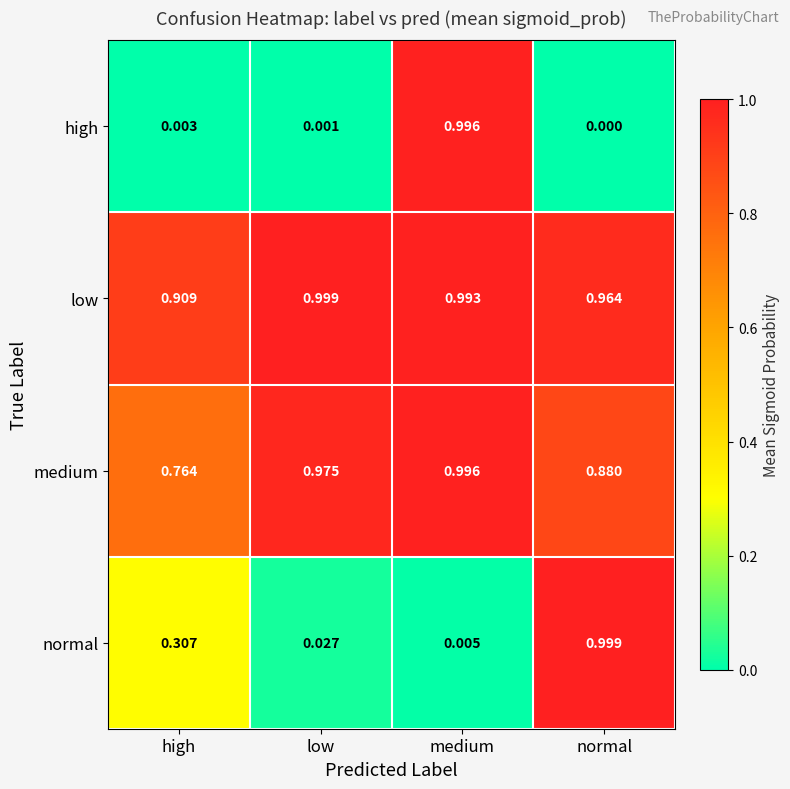

Rank the categories by normal value from lowest to highest.

medium, low, high, normal